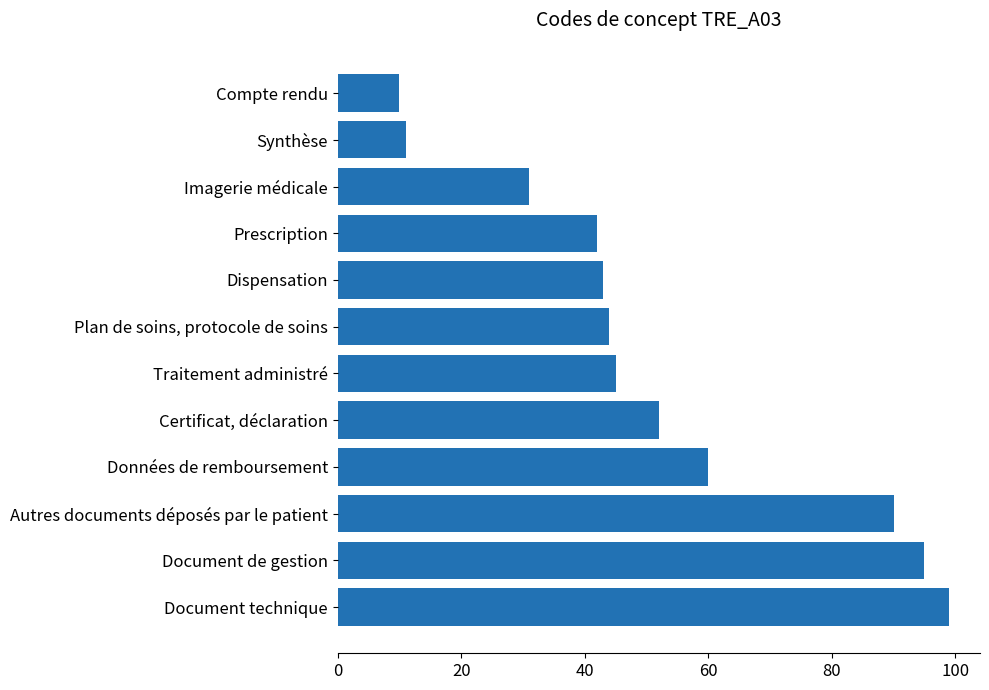

At which label is the value closest to 54?

Certificat, déclaration